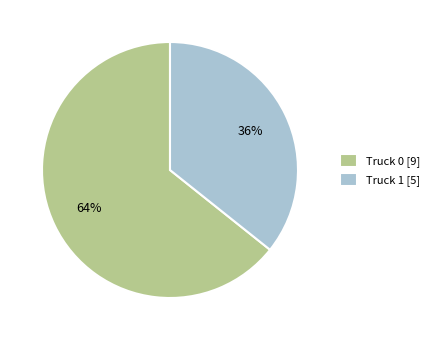

Do Truck 0 [9] and Truck 1 [5] together represent more than half of the pie?

Yes